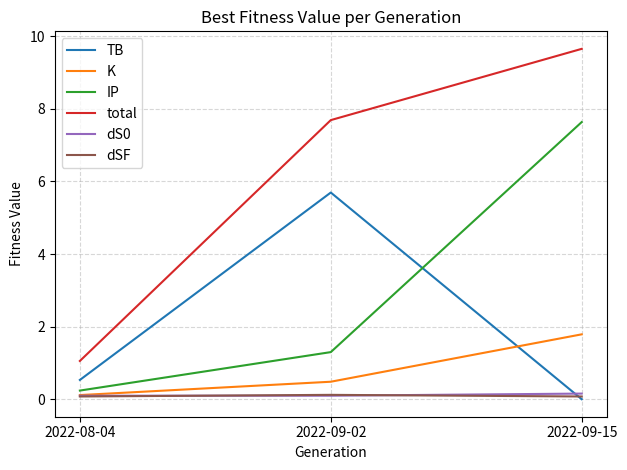

What is the difference between the highest and lowest values at 2022-09-02?

7.6